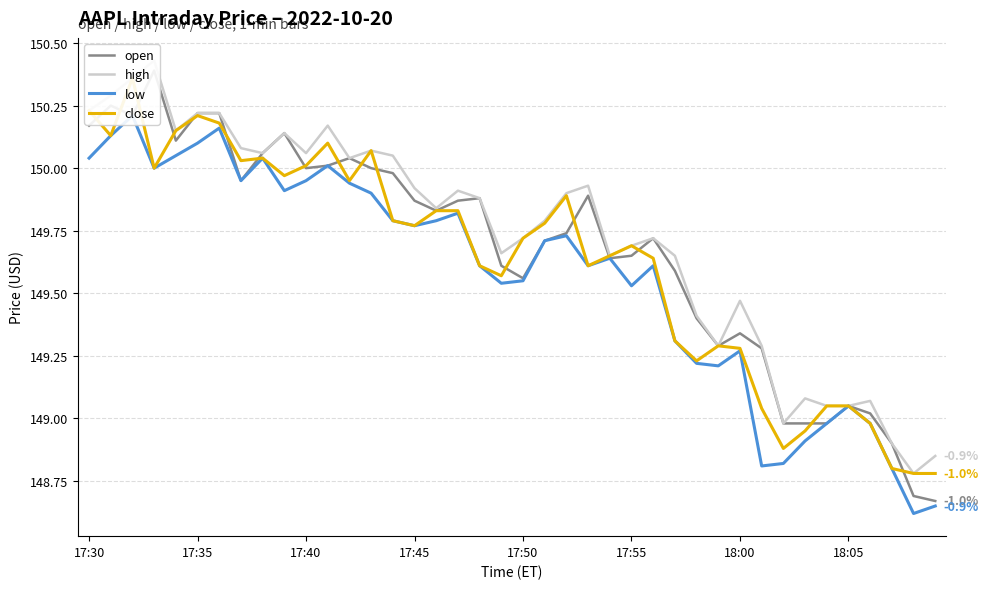

True or false: low has a value of 99.0 at 23.

False